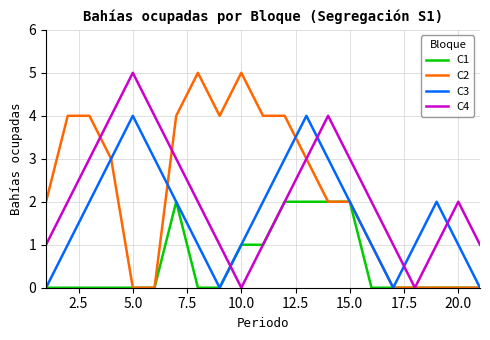

In C2, how many points are higher than both neighbors (excluding endpoints)?

2